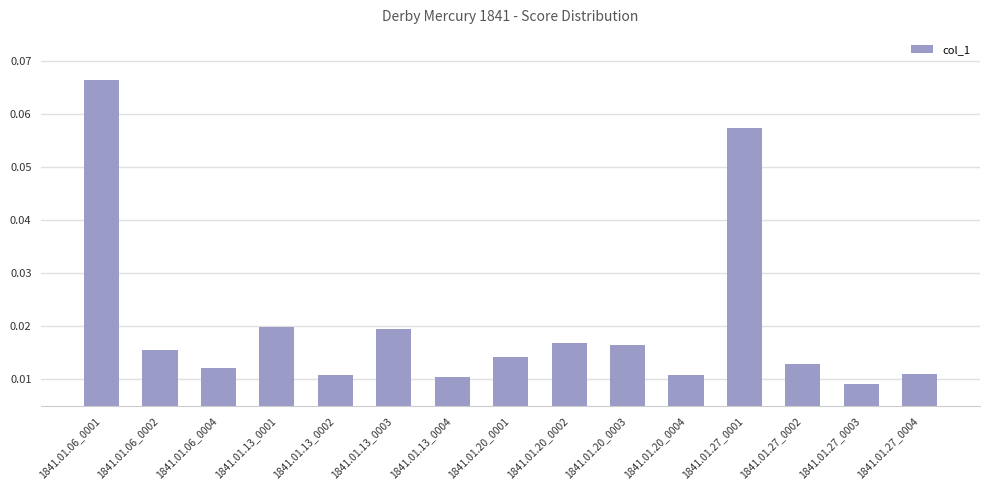

What is the sum of all values?

0.3